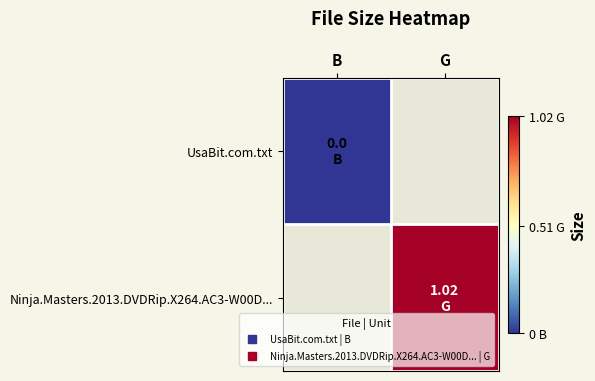

Which category has the lowest value in the UsaBit.com.txt series?

B